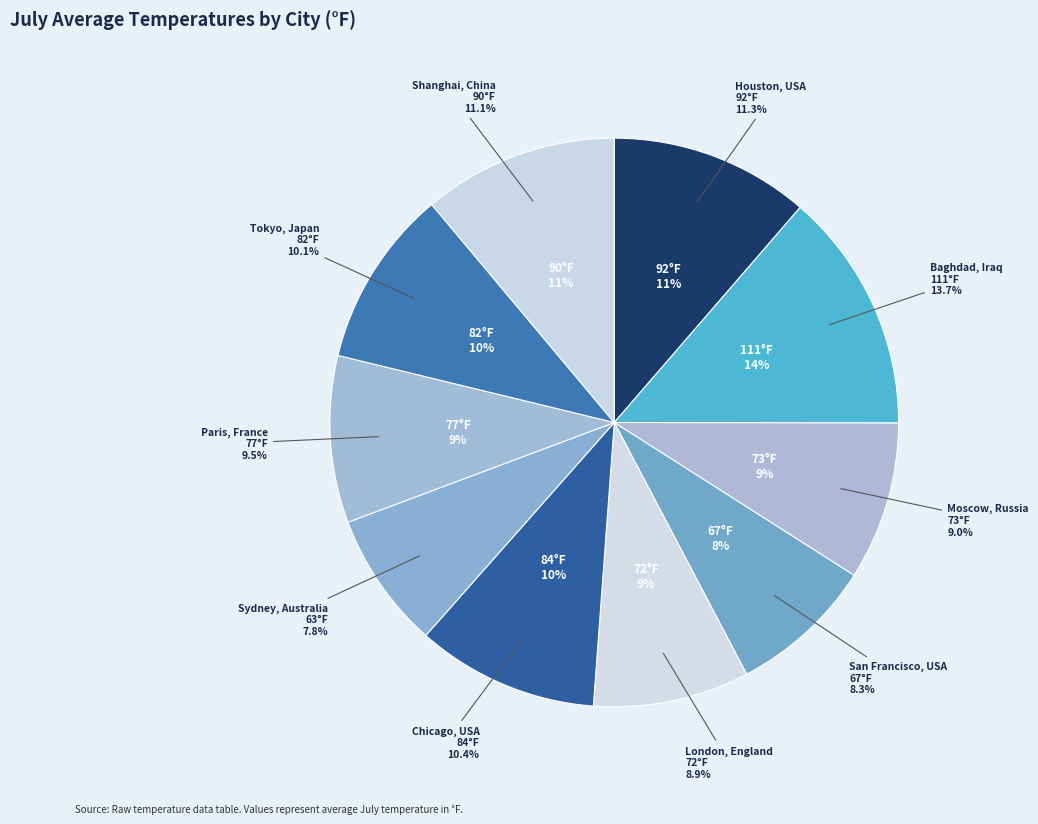

To the nearest percent, what is the difference between the largest and smallest slice percentages?

6%